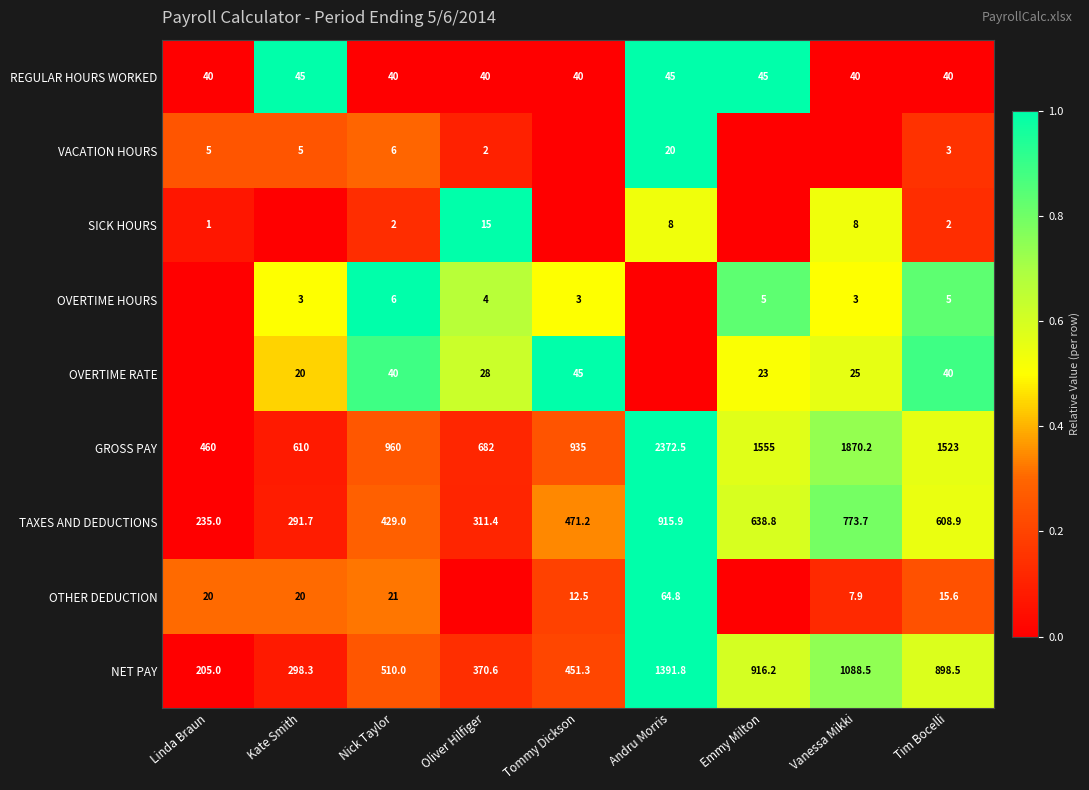

At which label does NET PAY reach its minimum?

Linda Braun